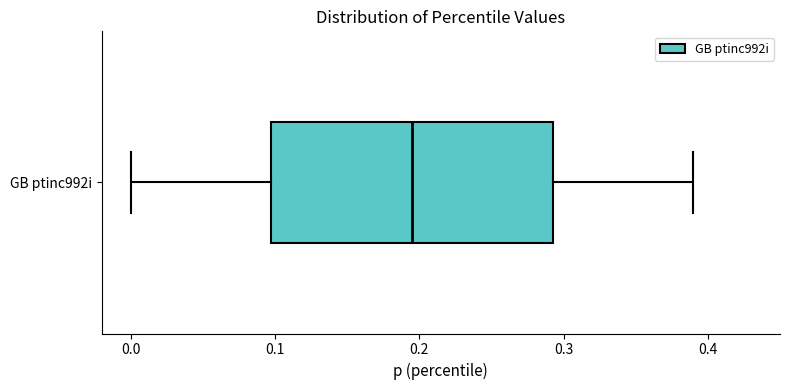

Transcribe this box plot: give where the median line is, the range the box spans, and where the two whiskers end, as read against the x-axis. The values are not printed on the chart, so give them approximately, as read against the axis.

median 0.20, box 0.10 to 0.29, whiskers 0.00 to 0.39